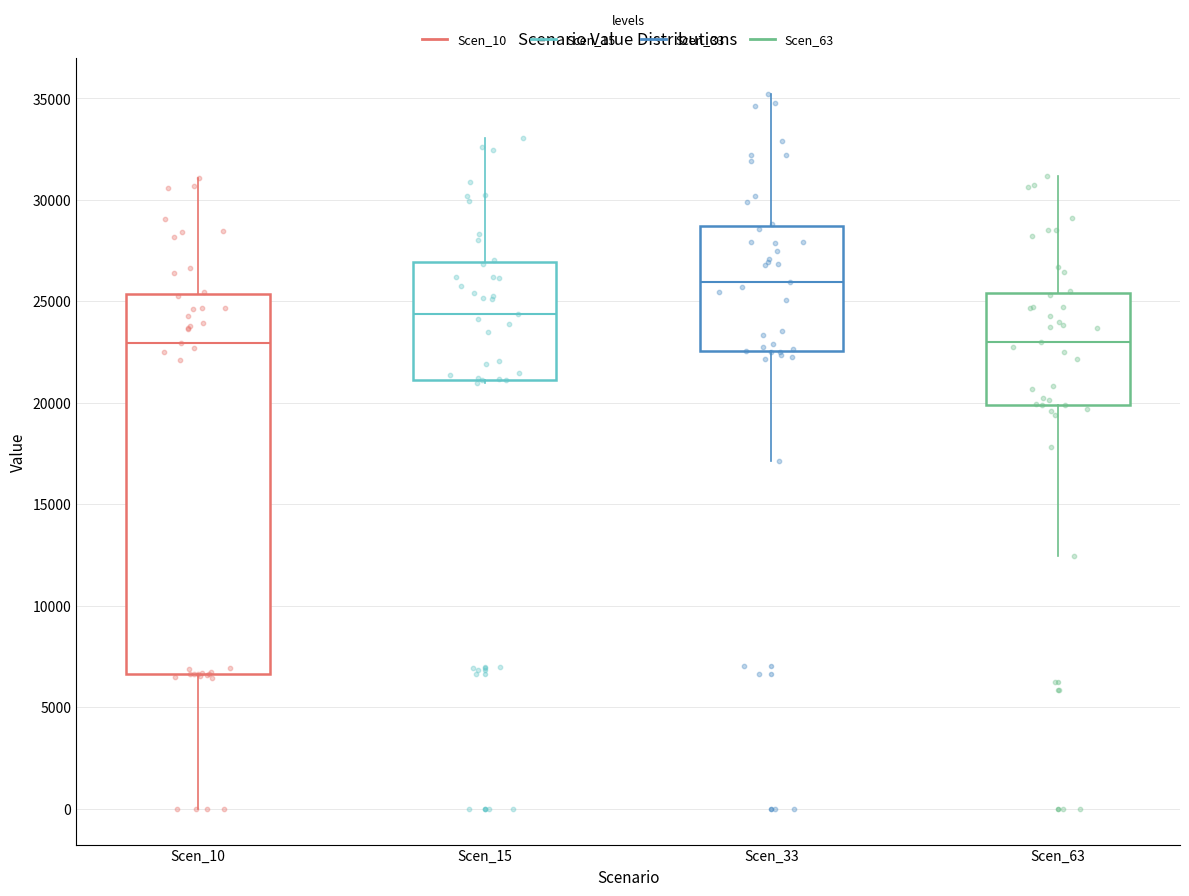

Where is the lower edge of the box for Scen_10 on the y-axis? The values are not printed on the chart, so give them approximately, as read against the axis.

6500